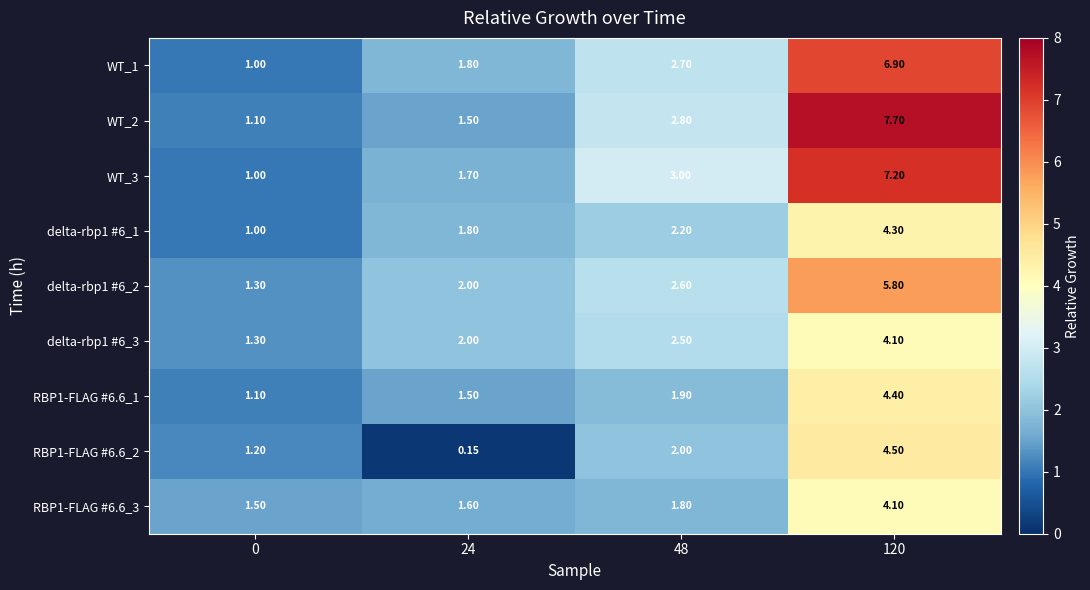

Which series has the largest range (max minus min)?

WT_2